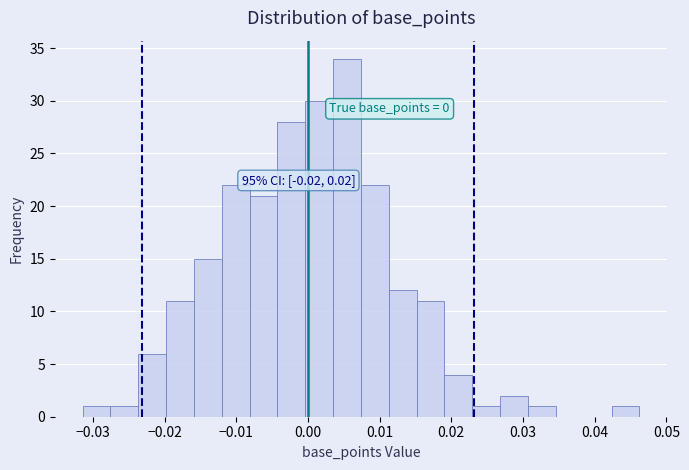

Read against the x-axis, roughly where is the centre of the tallest bar?

0.005